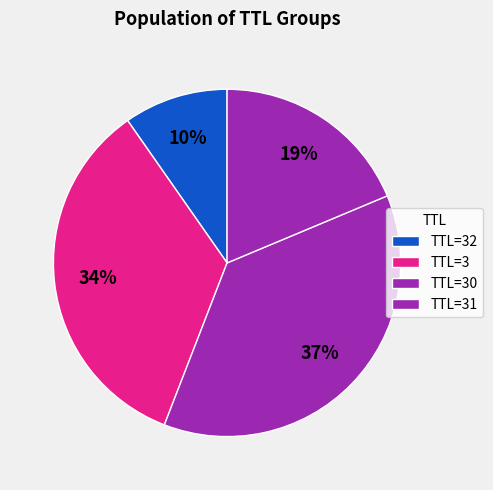

To the nearest percent, what is the average slice percentage?

25%